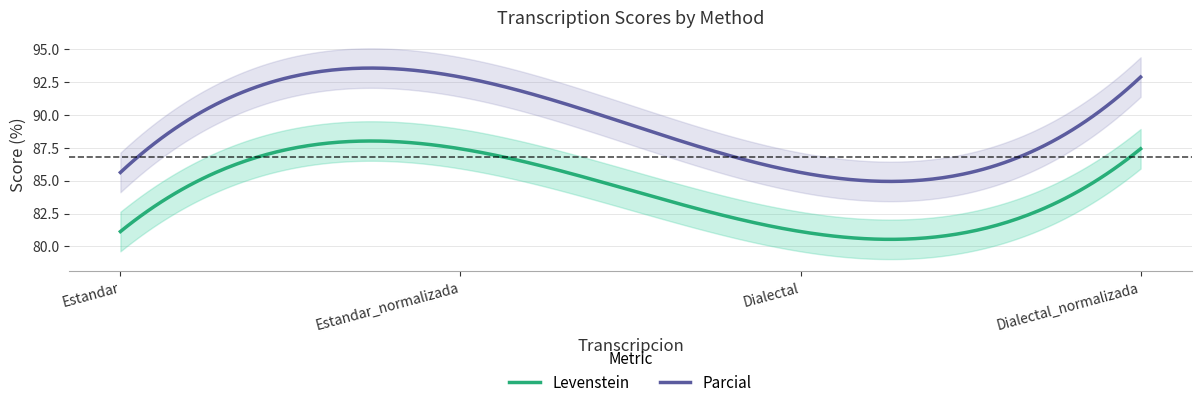

What is the label of the 3rd point from the right?

Estandar_normalizada